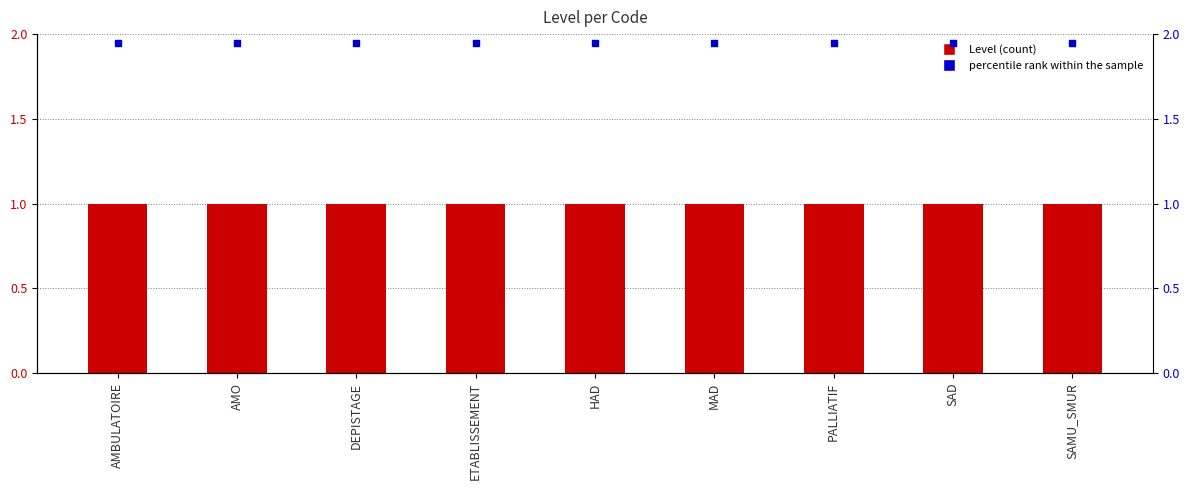

Which series reaches the minimum Y coordinate?

Level